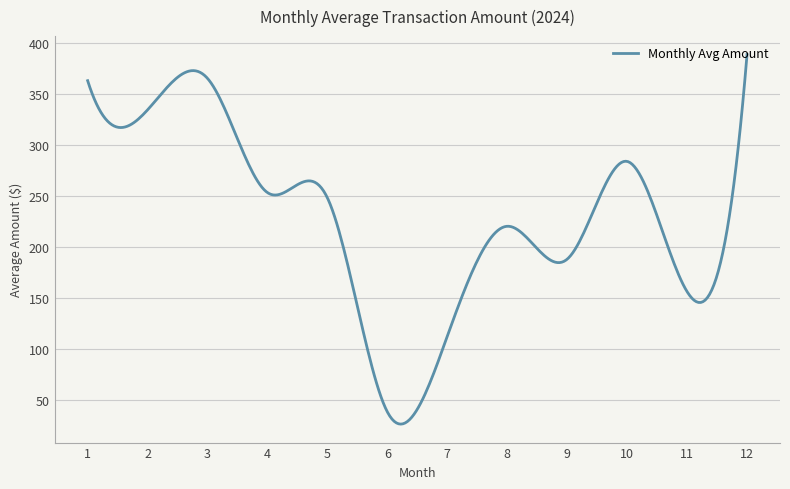

What is the smallest value displayed?

26.4